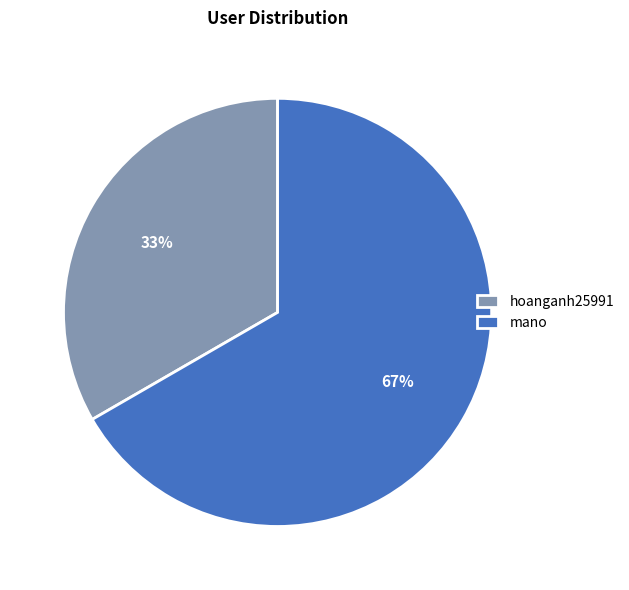

To the nearest percent, what is the average slice percentage?

50%